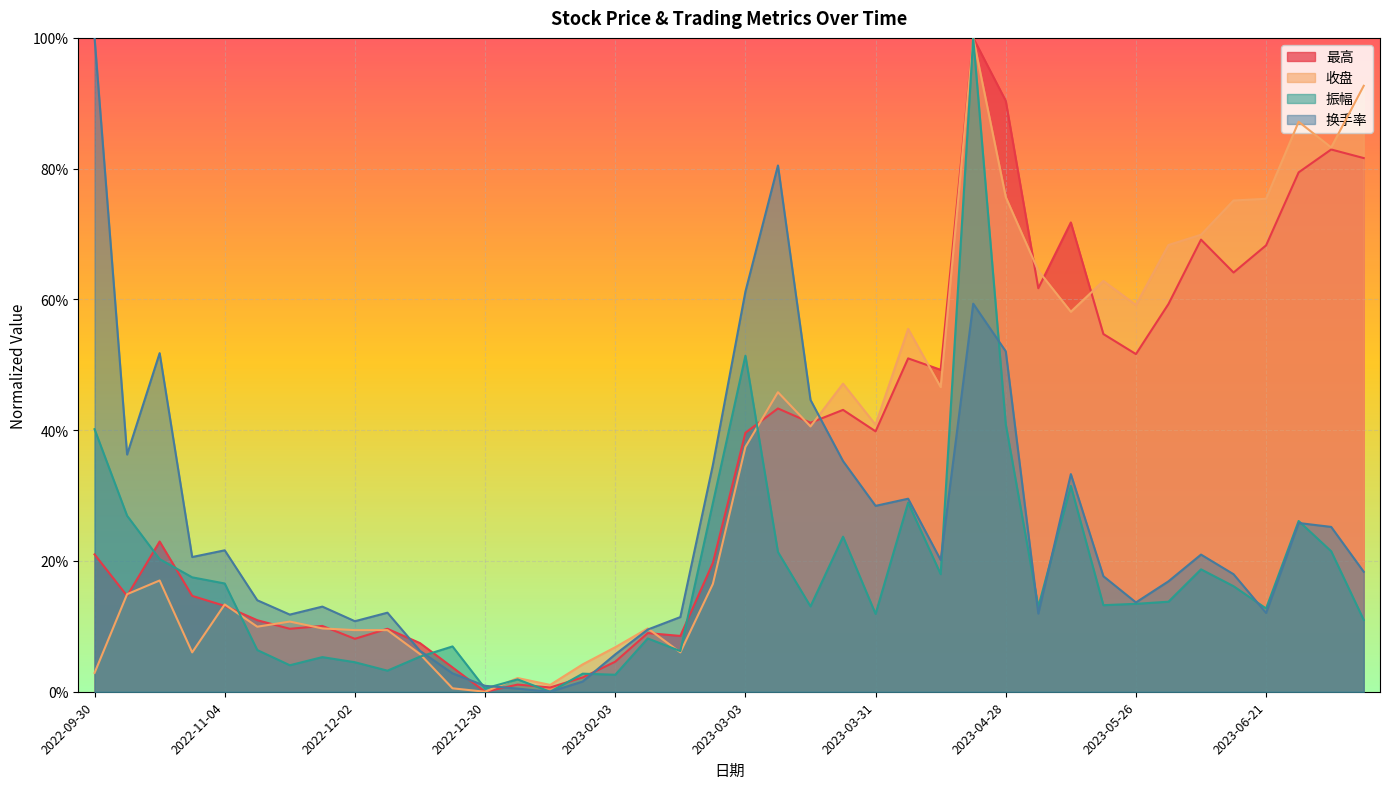

Reading left to right, transcribe all the data shown in this chart.

最高: 0.2	0.1	0.2	0.1	0.1	0.1	0.1	0.1	0.1	0.1	0.1	0.0	0.0	0.0	0.0	0.0	0.0	0.1	0.1	0.2	0.4	0.4	0.4	0.4	0.4	0.5	0.5	1.0	0.9	0.6	0.7	0.5	0.5	0.6	0.7	0.6	0.7	0.8	0.8	0.8
收盘: 0.0	0.1	0.2	0.1	0.1	0.1	0.1	0.1	0.1	0.1	0.1	0.0	0.0	0.0	0.0	0.0	0.1	0.1	0.1	0.2	0.4	0.5	0.4	0.5	0.4	0.6	0.5	1.0	0.8	0.6	0.6	0.6	0.6	0.7	0.7	0.8	0.8	0.9	0.8	0.9
振幅: 0.4	0.3	0.2	0.2	0.2	0.1	0.0	0.1	0.0	0.0	0.1	0.1	0.0	0.0	0.0	0.0	0.0	0.1	0.1	0.3	0.5	0.2	0.1	0.2	0.1	0.3	0.2	1.0	0.4	0.1	0.3	0.1	0.1	0.1	0.2	0.2	0.1	0.3	0.2	0.1
换手率: 1.0	0.4	0.5	0.2	0.2	0.1	0.1	0.1	0.1	0.1	0.1	0.0	0.0	0.0	0.0	0.0	0.1	0.1	0.1	0.3	0.6	0.8	0.4	0.4	0.3	0.3	0.2	0.6	0.5	0.1	0.3	0.2	0.1	0.2	0.2	0.2	0.1	0.3	0.3	0.2